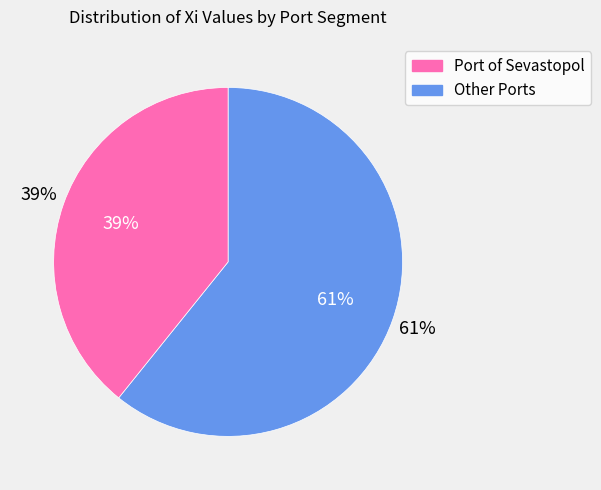

Is it true that Port of Marseille is 1% of the pie?

False